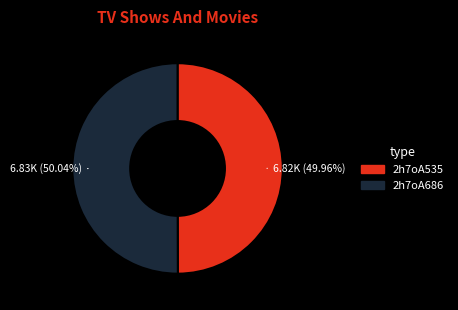

Is the sum of 2h7oA535 and 2h7oA686 greater than half?

Yes